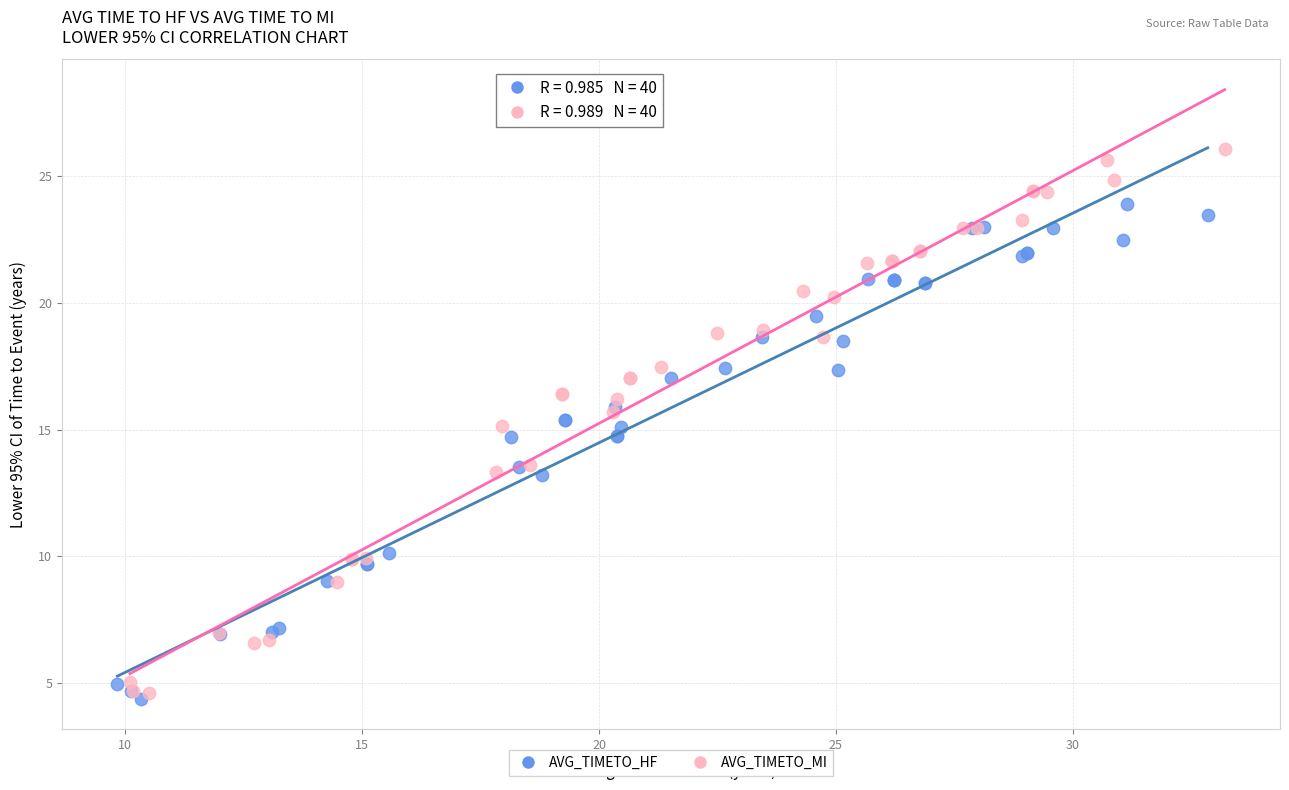

Which series contains the highest Y value?

AVG_TIMETO_MI